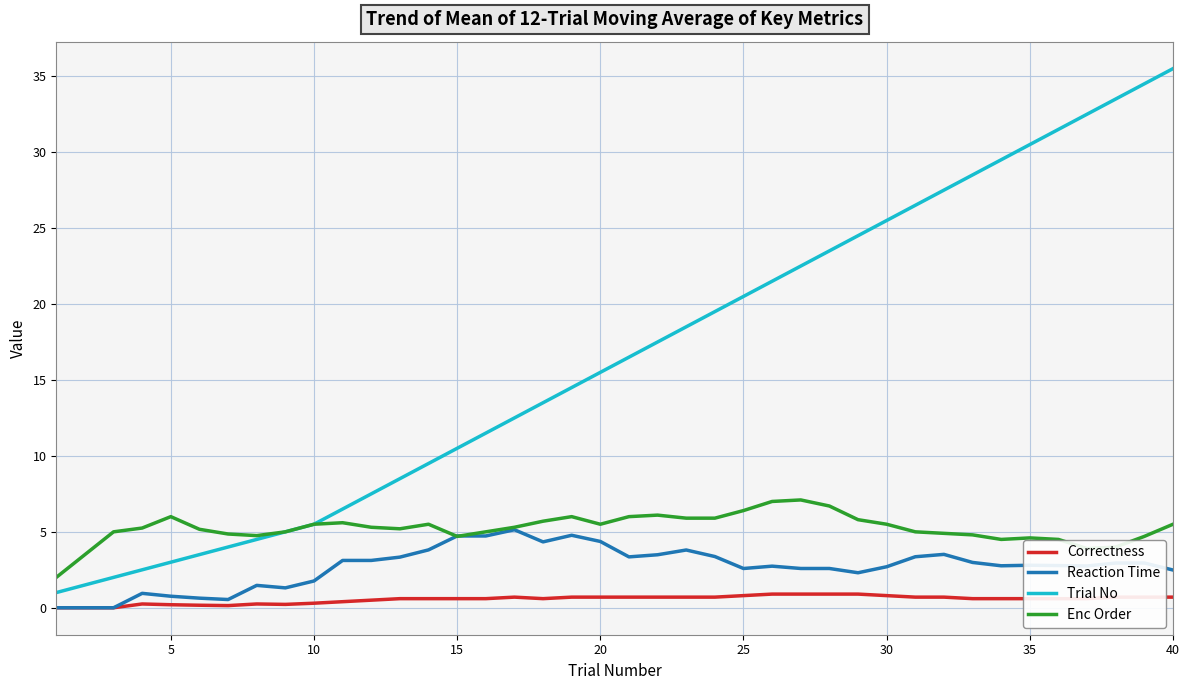

True or false: Correctness and Trial No intersect in this chart.

False